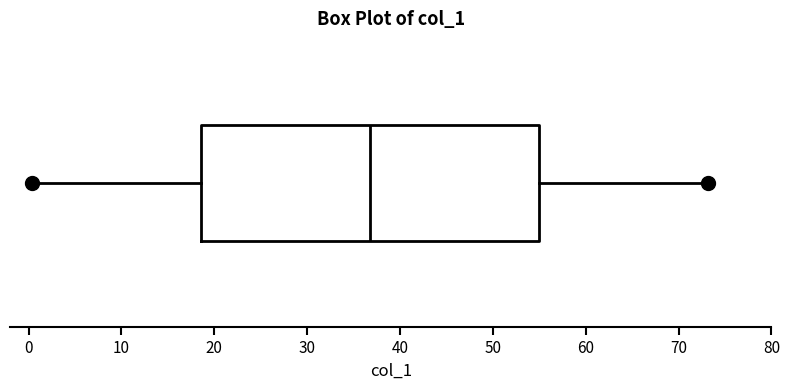

Where is the right edge of the box on the x-axis? The values are not printed on the chart, so give them approximately, as read against the axis.

55